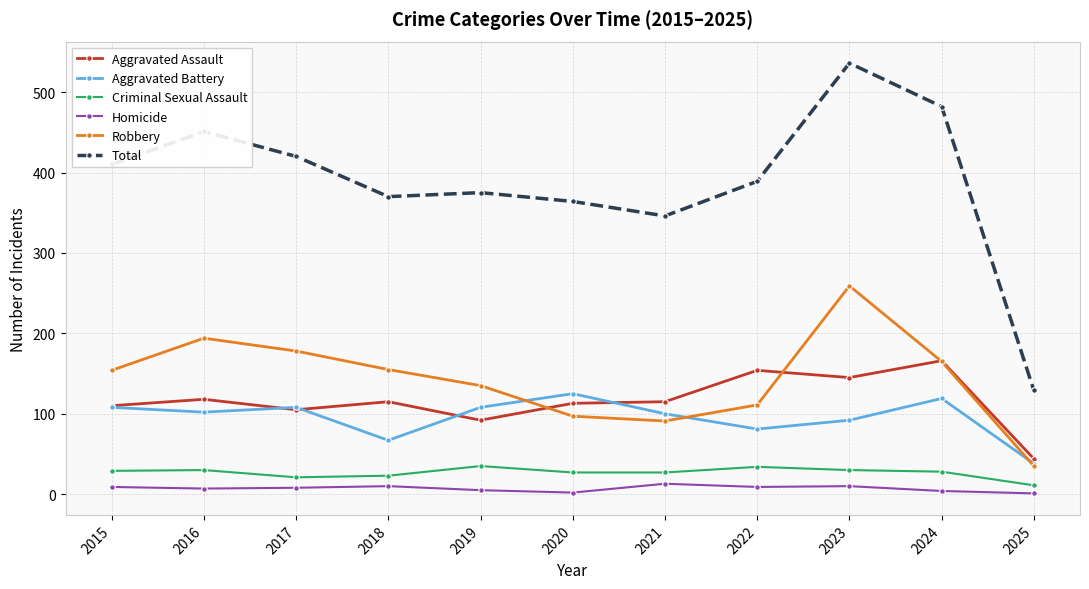

What is the average value of the Aggravated Assault series?

116